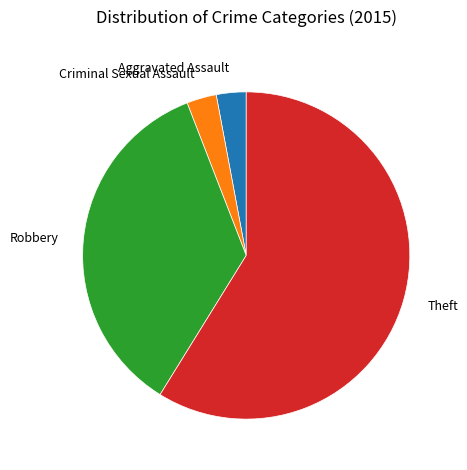

Which slice is the largest?

Theft